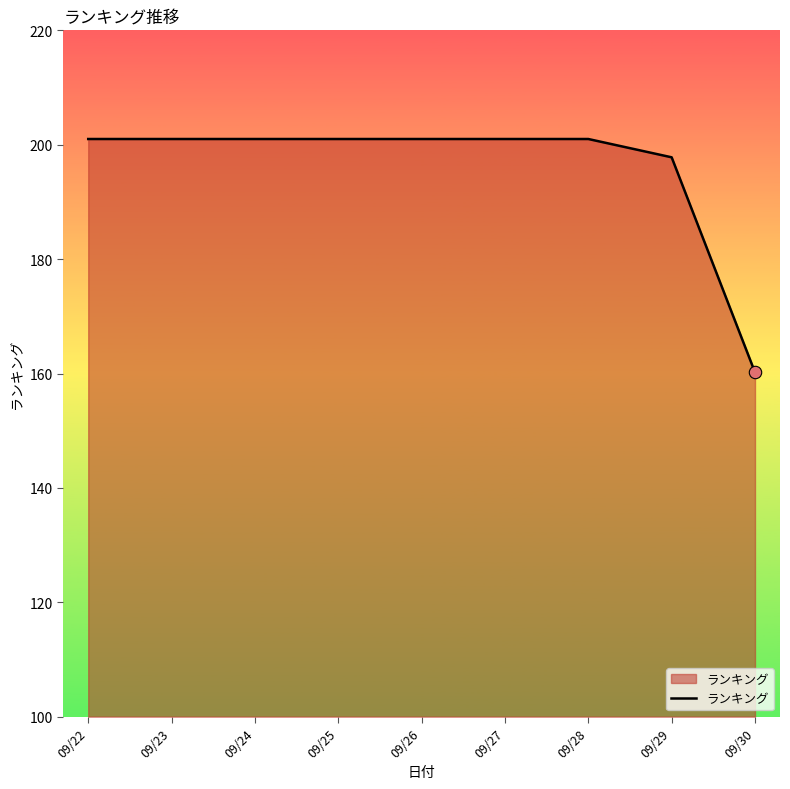

Which has a higher value, 09/23 or 09/29?

09/23